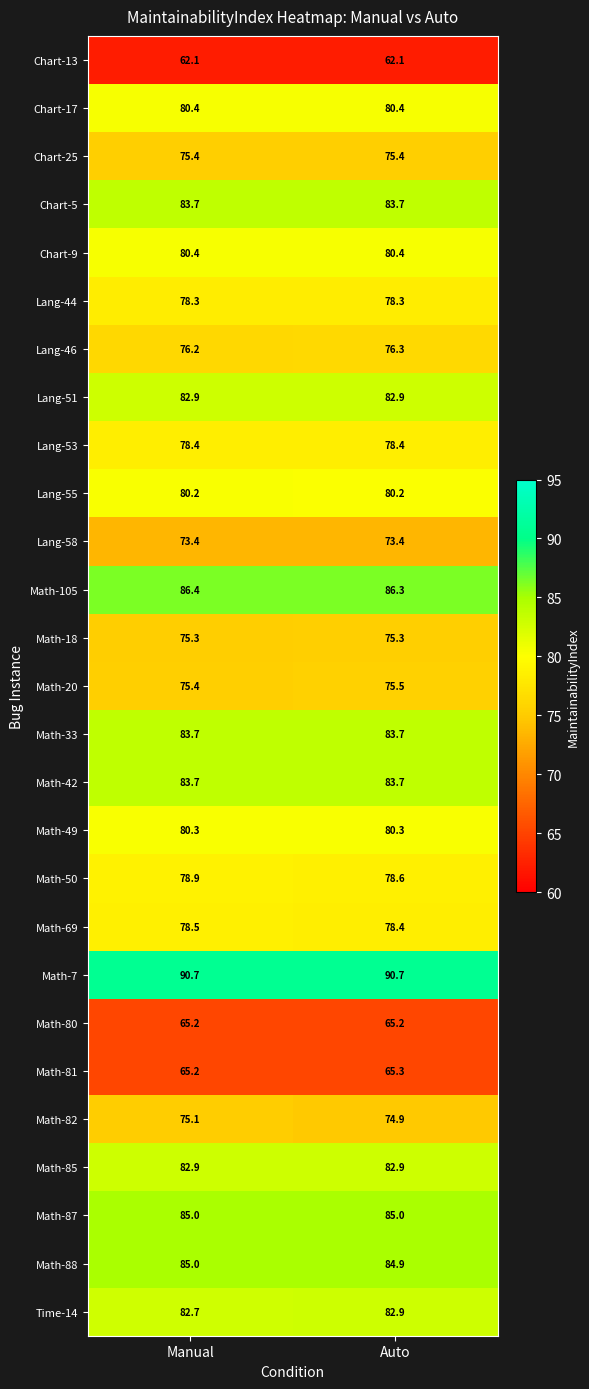

Is it true that Math-105 equals 120.2 at Manual?

False